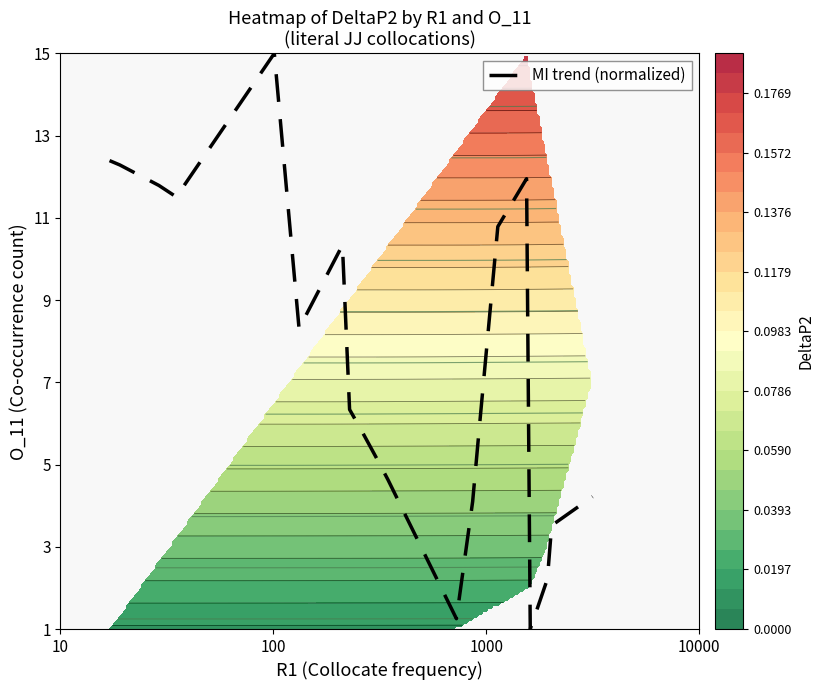

What is the lowest value of the MI trend (normalized) series?

1.0